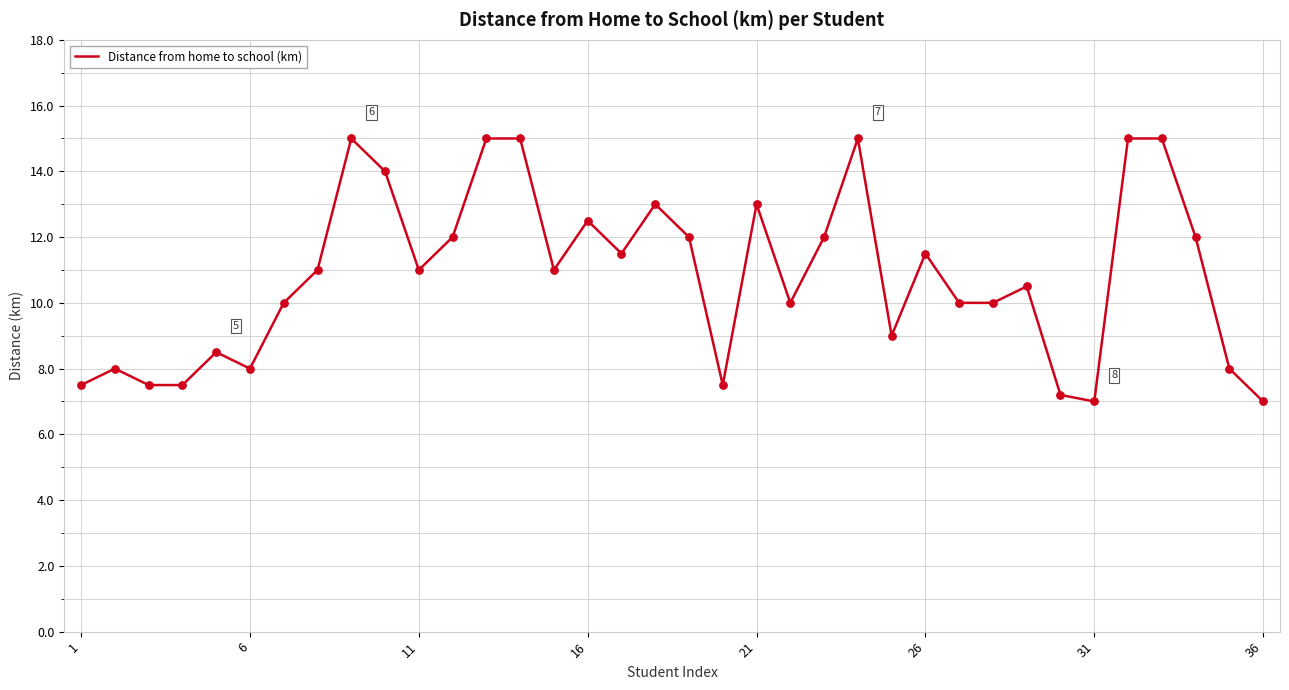

What is the difference between the maximum and minimum values?

8.0